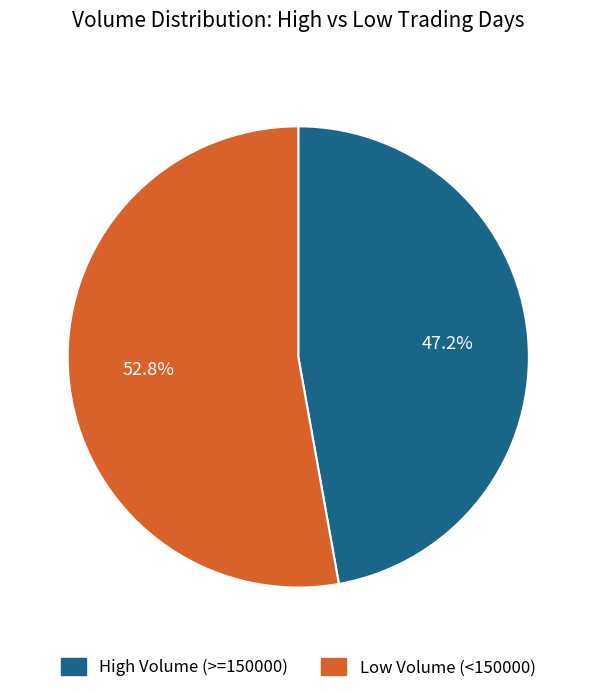

Does any single category account for the majority?

Yes